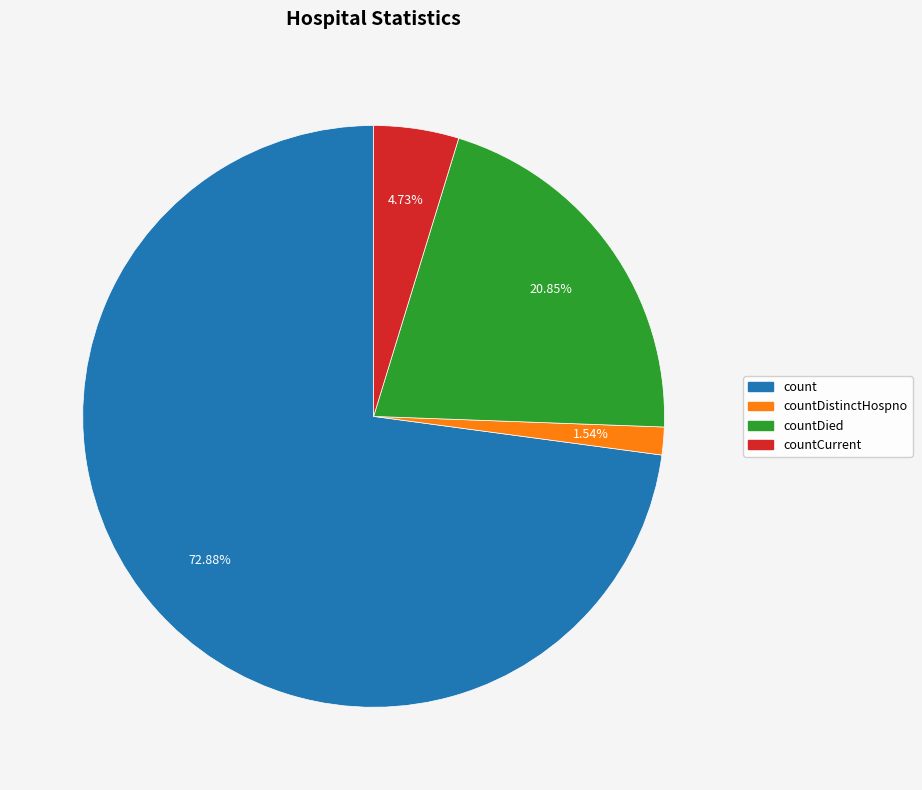

What percentage is the count slice, to the nearest percent?

73%